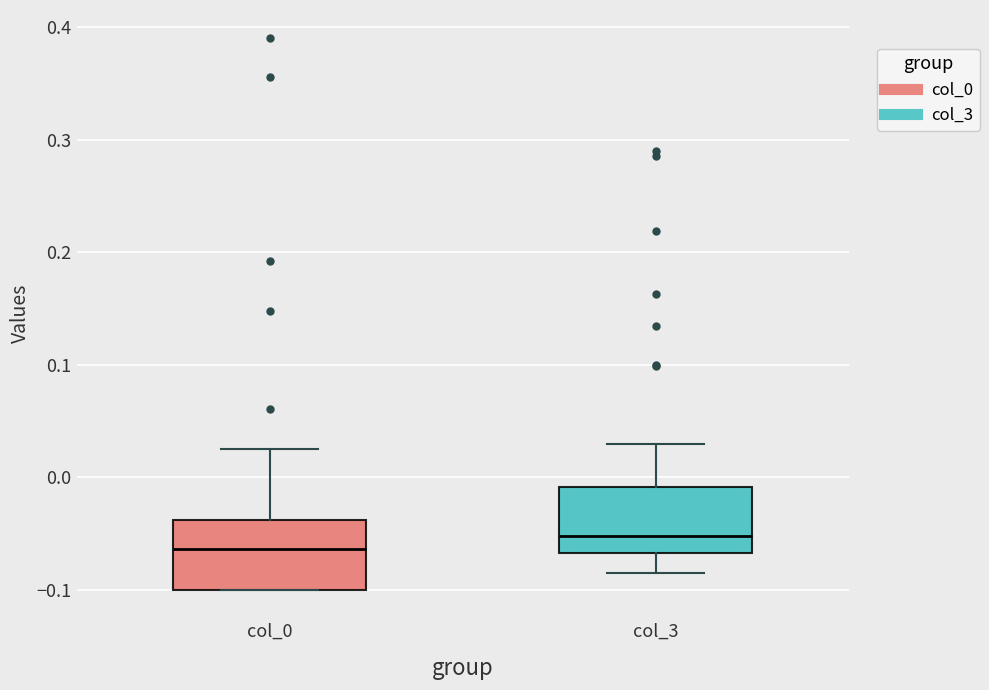

Reading left to right, read every box against the y-axis: the position of its median line, the range the box covers, and the ends of its whiskers. The values are not printed on the chart, so give them approximately, as read against the axis.

col_0: median -0.06, box -0.10 to -0.04, whiskers -0.10 to 0.03
col_3: median -0.05, box -0.07 to -0.01, whiskers -0.08 to 0.03